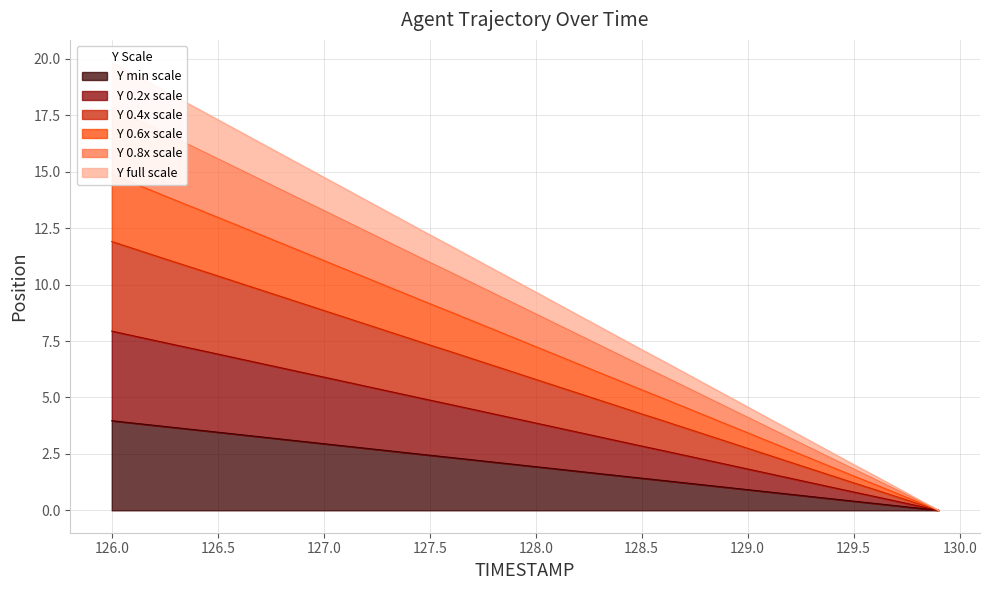

At which label does X first exceed 2?

126.0